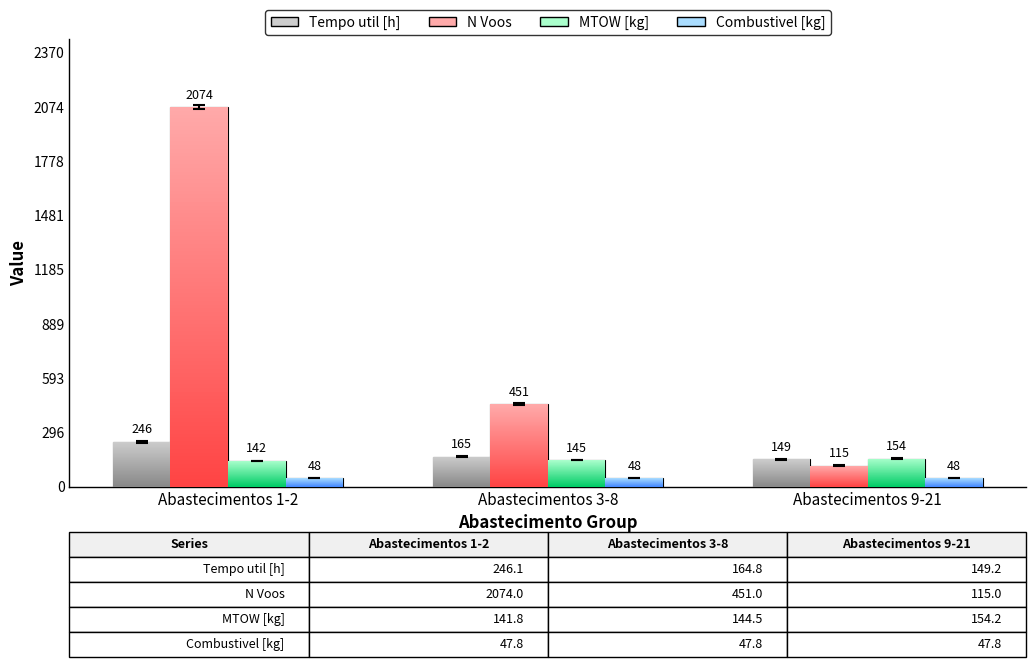

What is the label of the 2nd bar from the left?

Abastecimentos 3-8